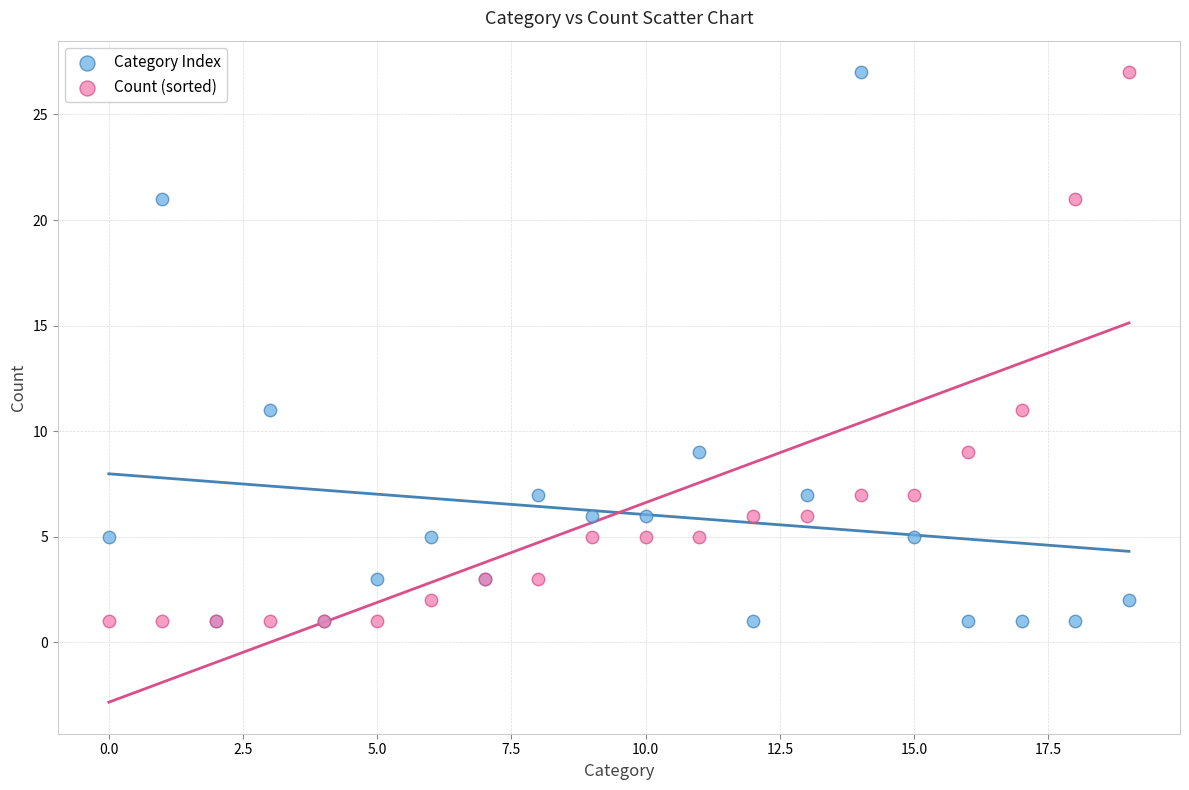

What are all the series names shown in the legend?

Category Index, Count (sorted)